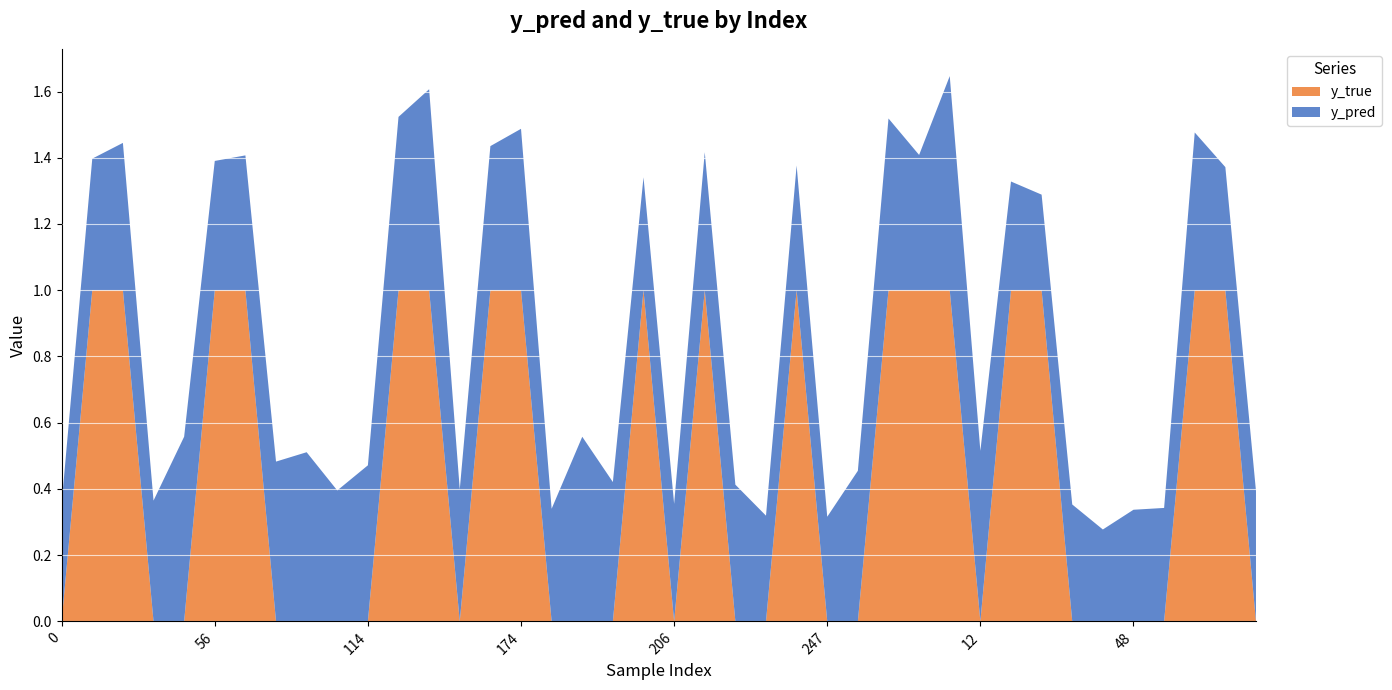

Reading left to right, transcribe all the data shown in this chart.

y_pred: 0.4	0.4	0.4	0.4	0.6	0.4	0.4	0.5	0.5	0.4	0.5	0.5	0.6	0.4	0.4	0.5	0.3	0.6	0.4	0.3	0.4	0.4	0.4	0.3	0.4	0.3	0.5	0.5	0.4	0.6	0.5	0.3	0.3	0.4	0.3	0.3	0.3	0.5	0.4	0.4
y_true: 0.0	1.0	1.0	0.0	0.0	1.0	1.0	0.0	0.0	0.0	0.0	1.0	1.0	0.0	1.0	1.0	0.0	0.0	0.0	1.0	0.0	1.0	0.0	0.0	1.0	0.0	0.0	1.0	1.0	1.0	0.0	1.0	1.0	0.0	0.0	0.0	0.0	1.0	1.0	0.0